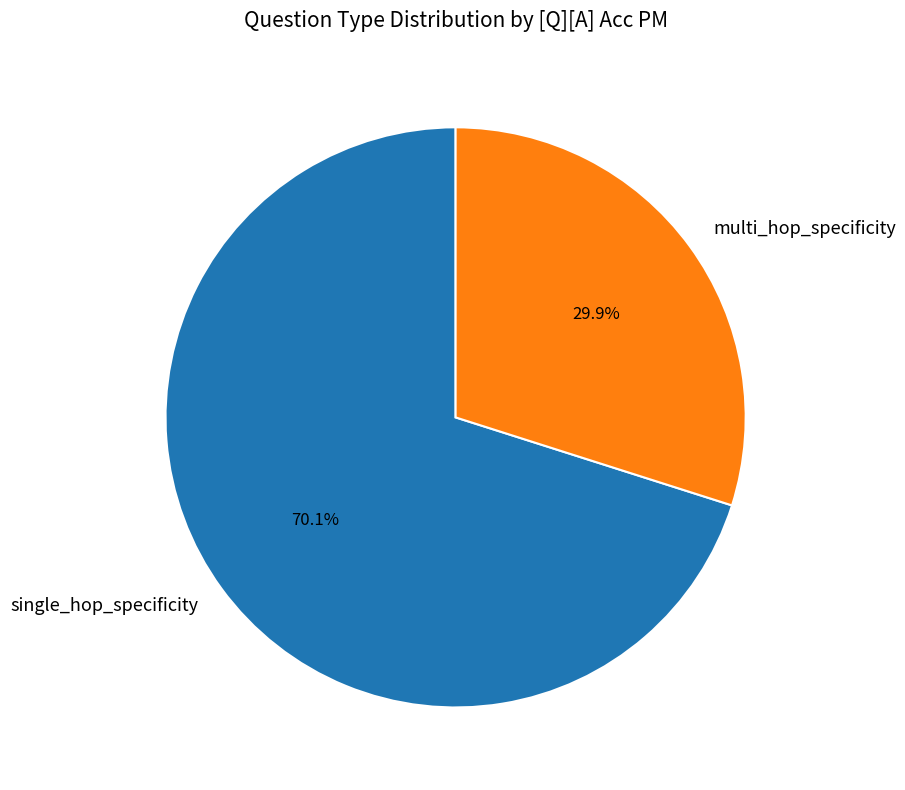

How many slices are in this pie chart?

2